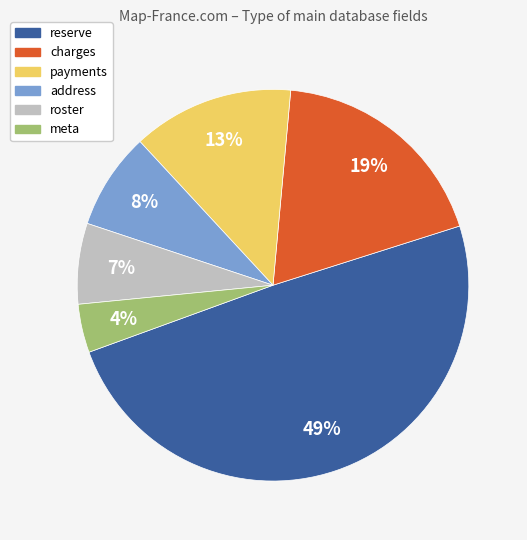

Is it true that charges is 19% of the pie?

True